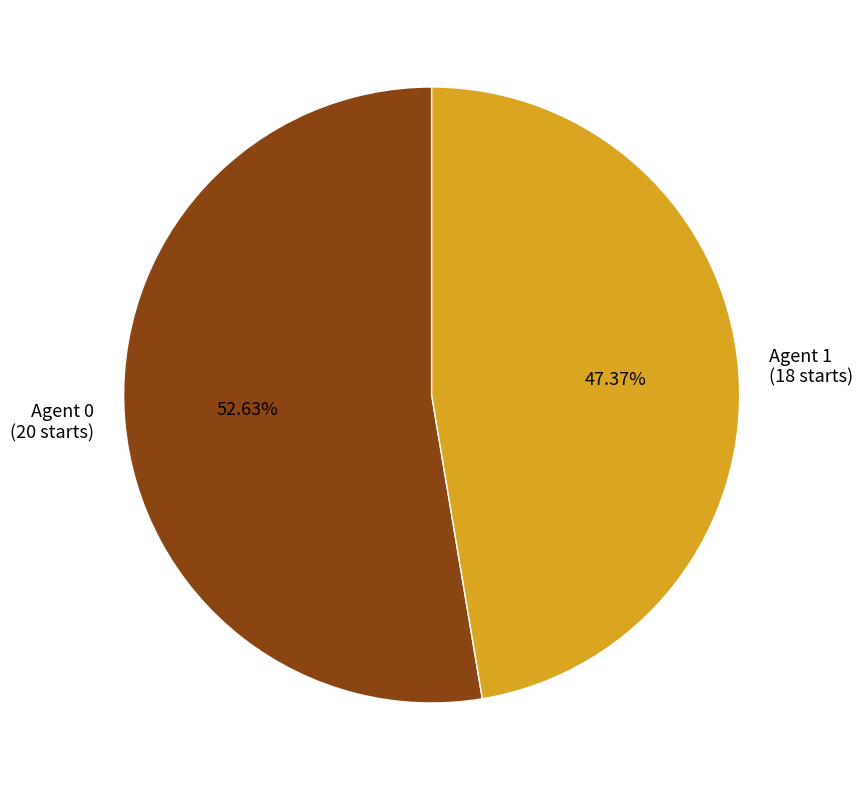

Does Agent 1 (18 starts) account for over 50% of the chart?

No